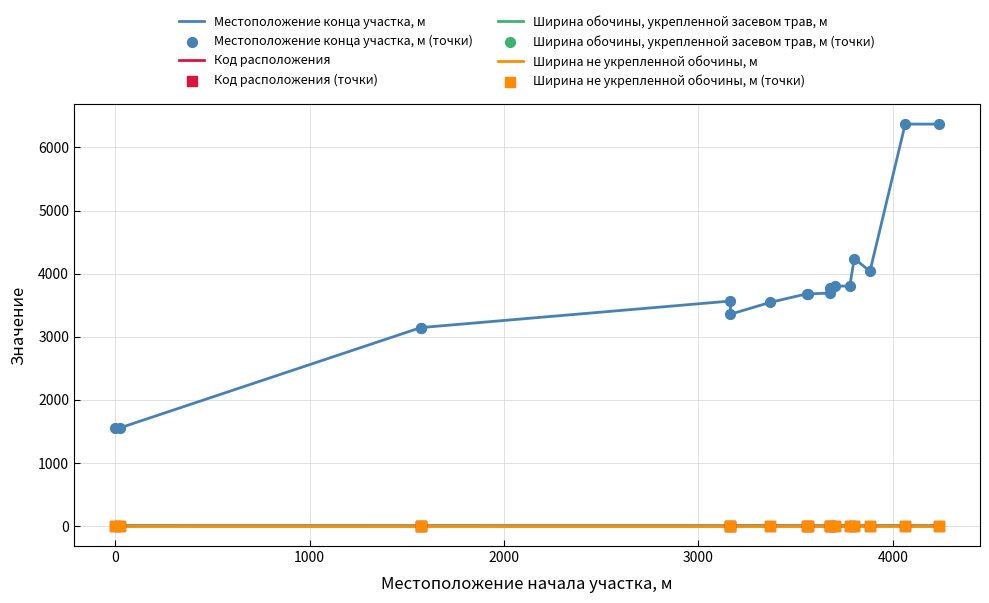

What are all the series names shown in the legend?

Местоположение конца участка, м, Код расположения, Ширина обочины, укрепленной засевом трав, м, Ширина не укрепленной обочины, м